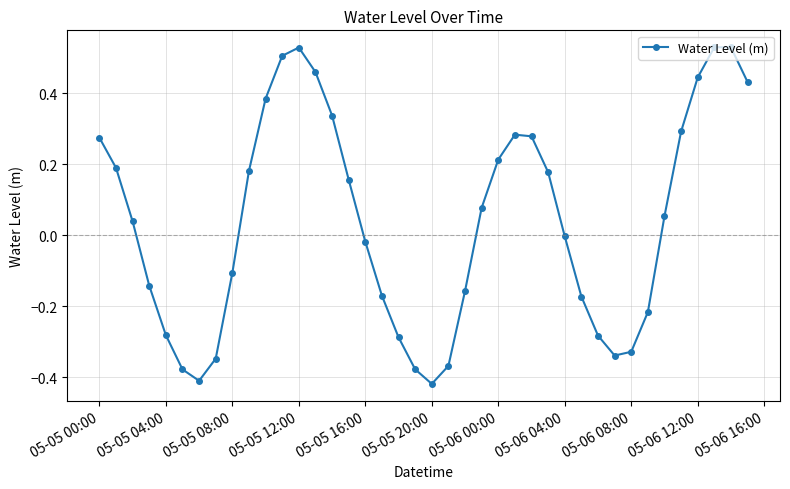

How many series are shown in this chart?

1